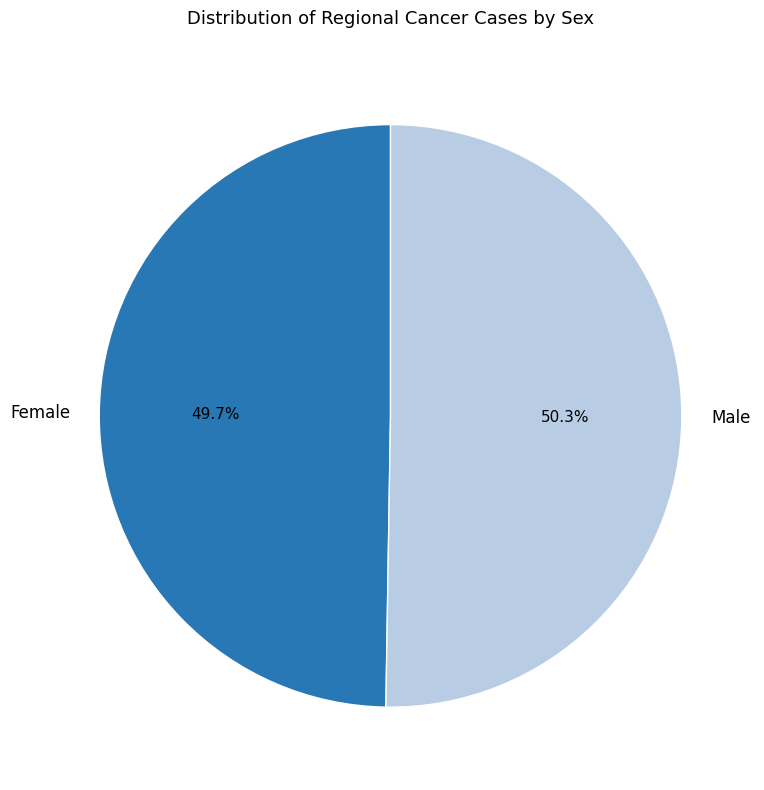

Is there a majority slice in this chart?

Yes